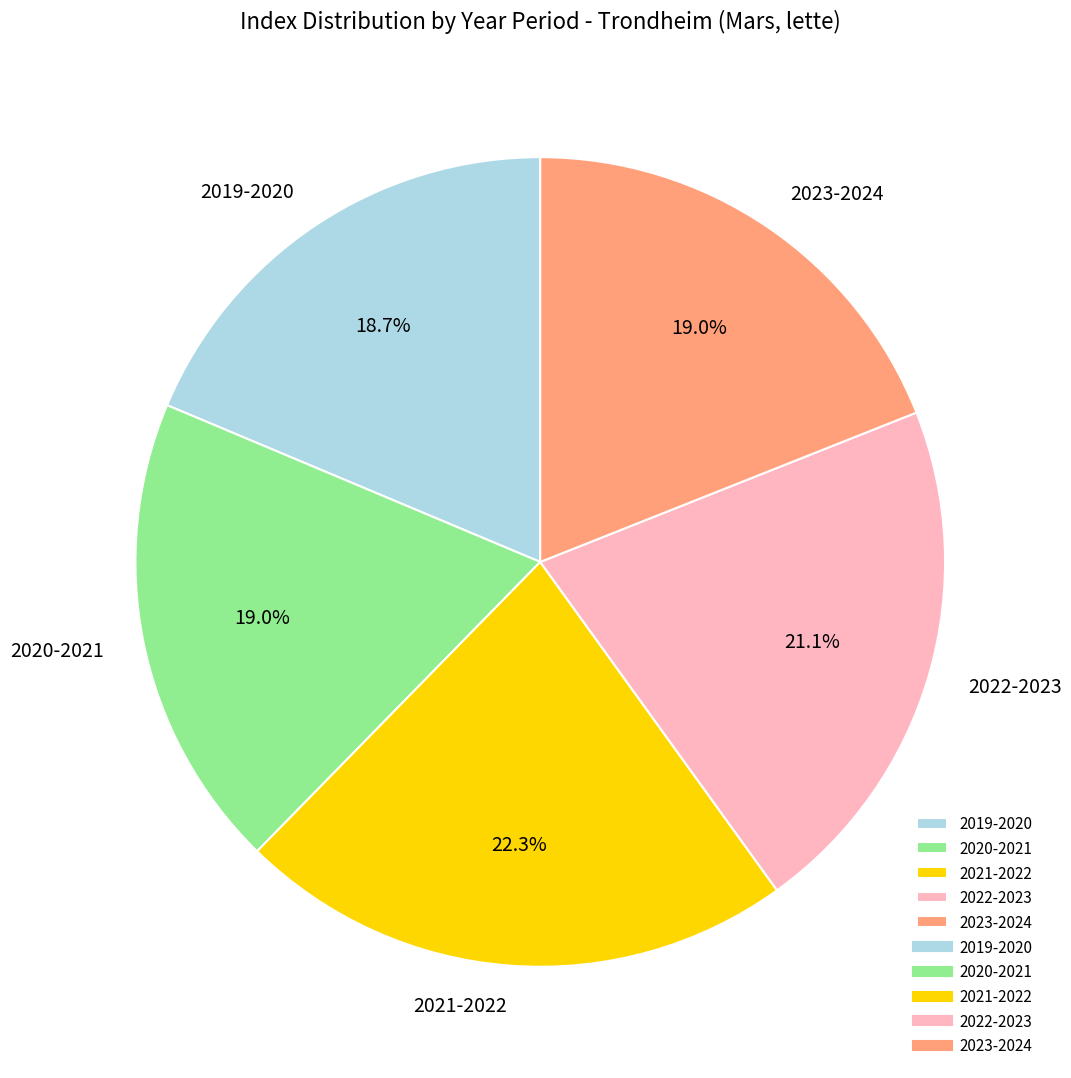

Is there any slice that represents more than half of the pie?

No